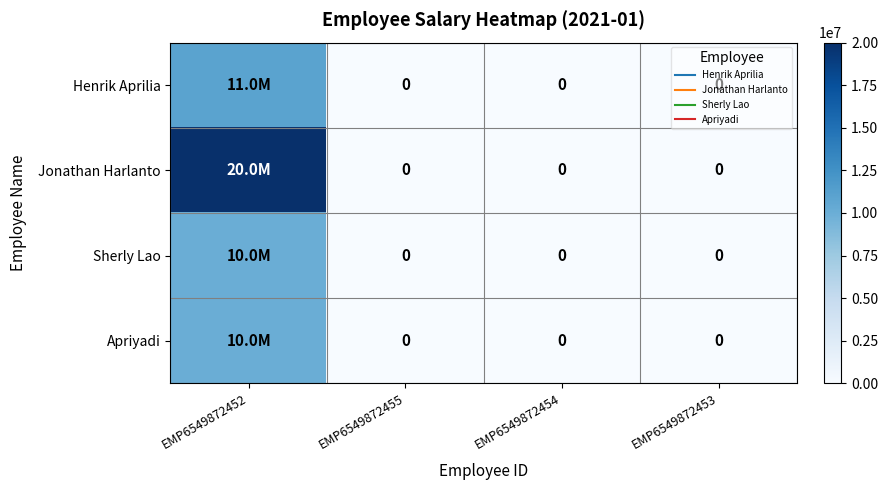

At which label is Jonathan Harlanto closest to 10000000?

EMP6549872452